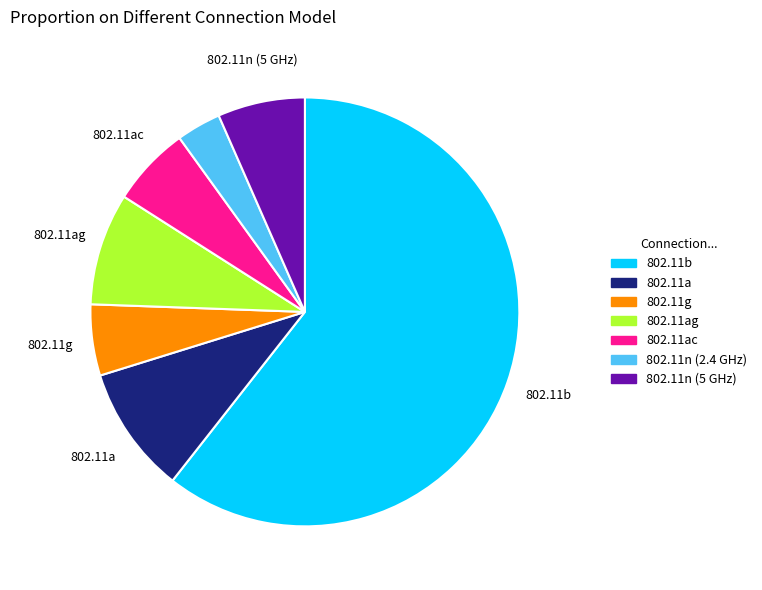

Count the number of slices in the pie.

7